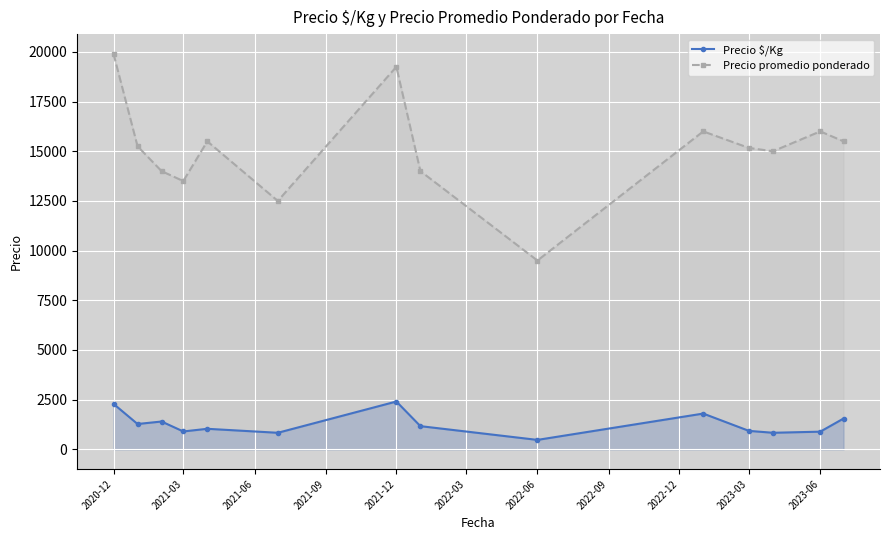

True or false: Precio $/Kg and Precio promedio ponderado cross at least once.

False